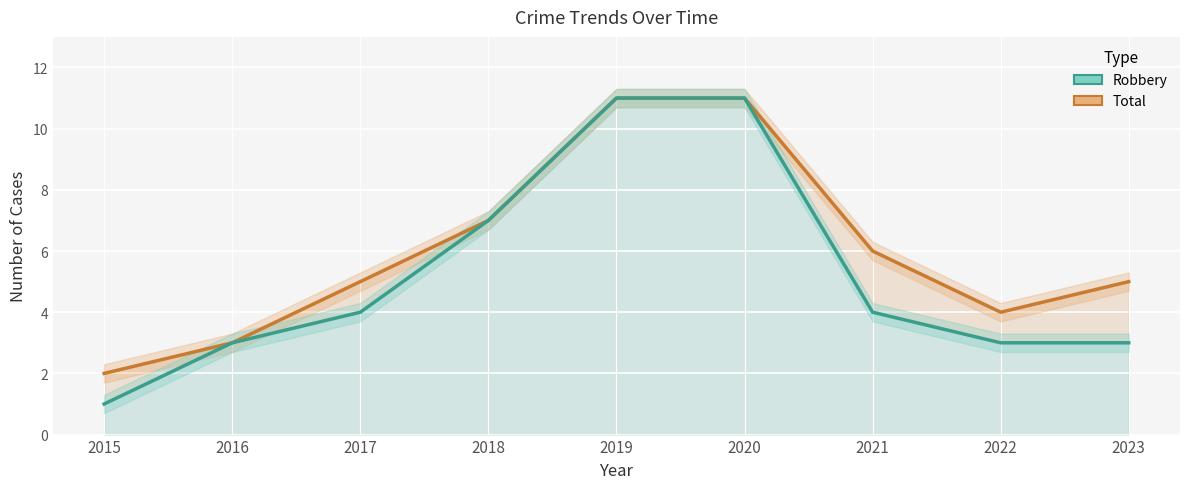

What is the value of the Robbery point at the 9th from the left?

3